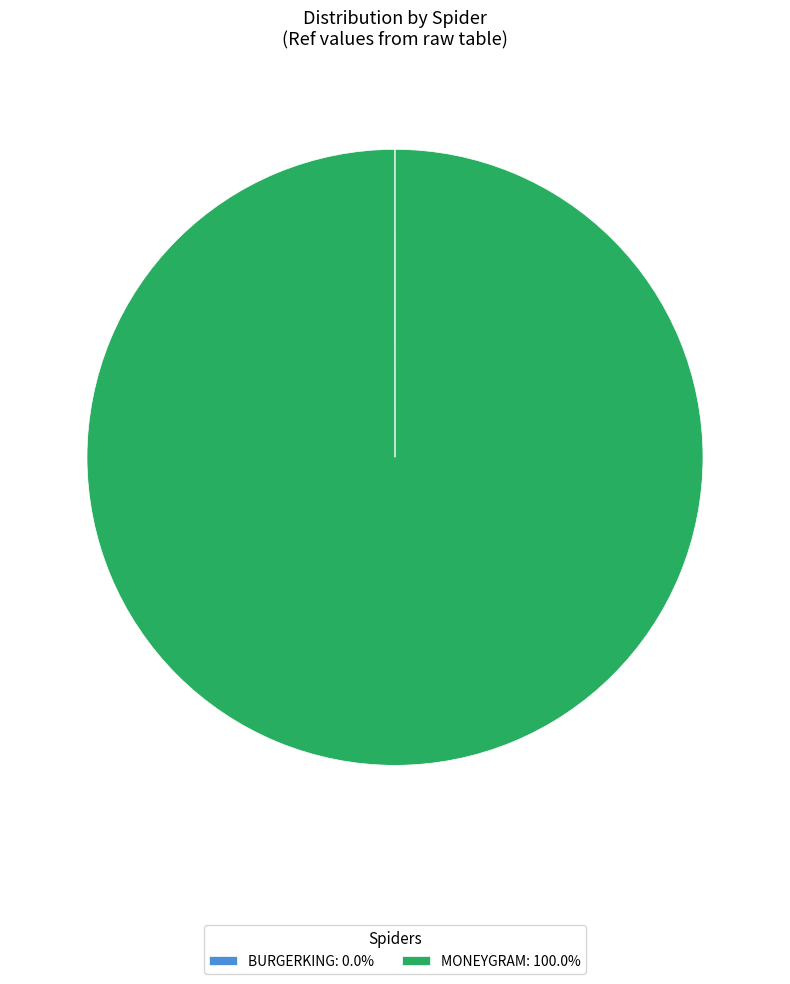

Does MONEYGRAM: 100.0% represent more than half of the total?

Yes